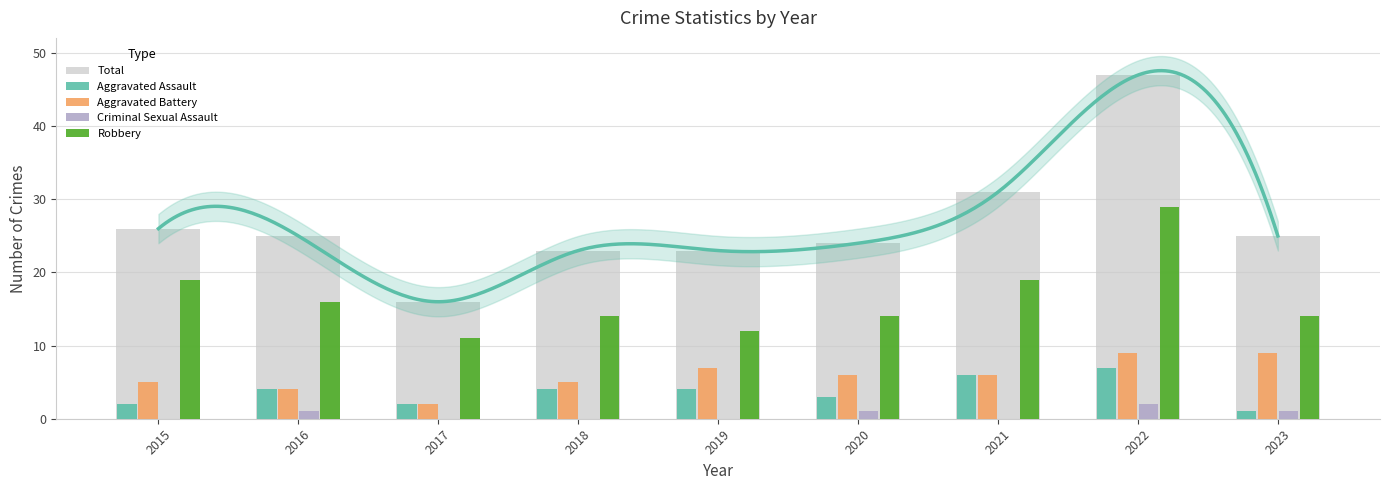

Is it true that Aggravated Assault equals 4 at 2019?

True